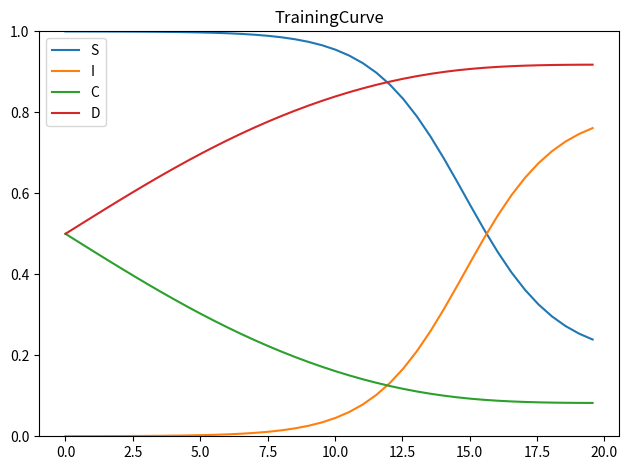

Count the number of categories in the chart.

40